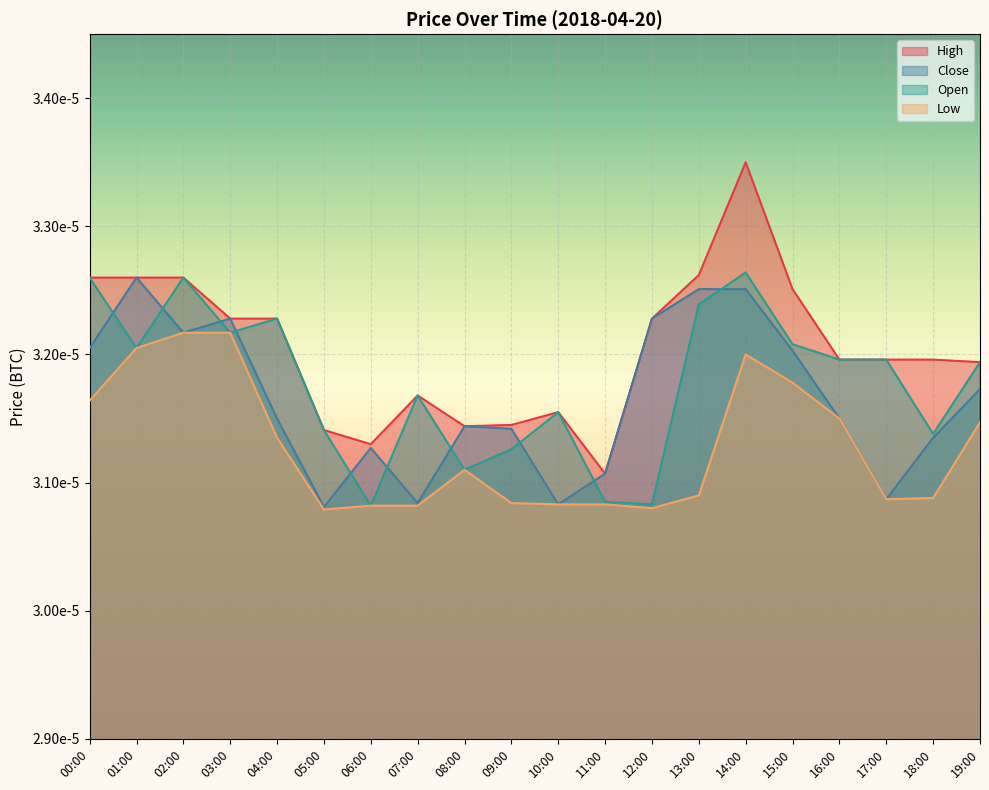

Rank the series by their average value, from highest to lowest.

High, Open, Close, Low